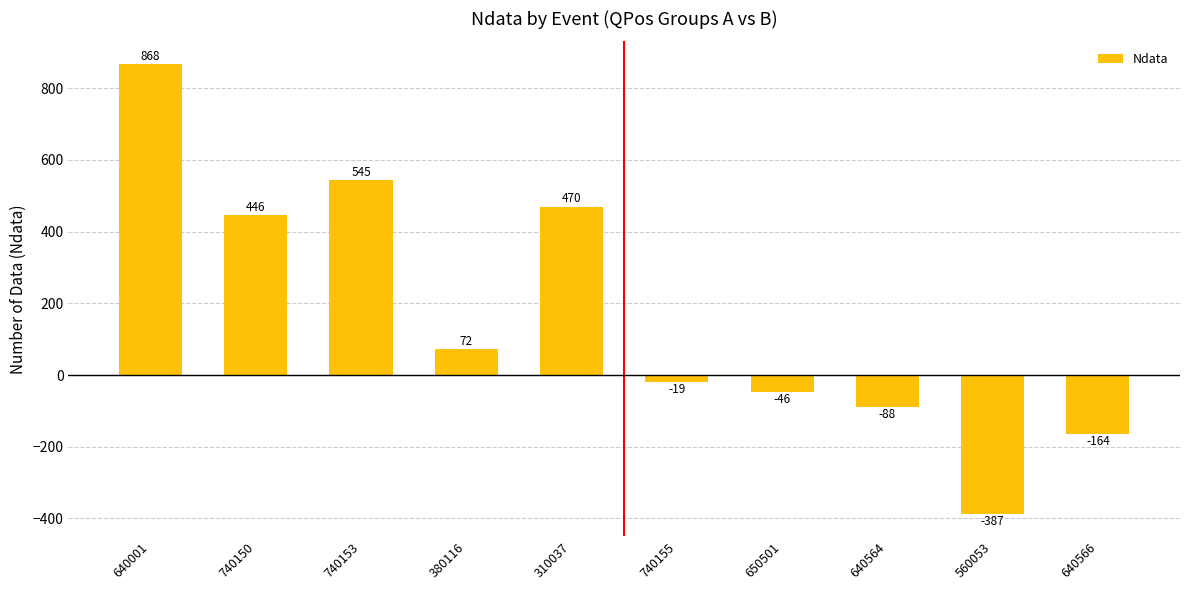

The value at 740153 is 545. True or false?

True